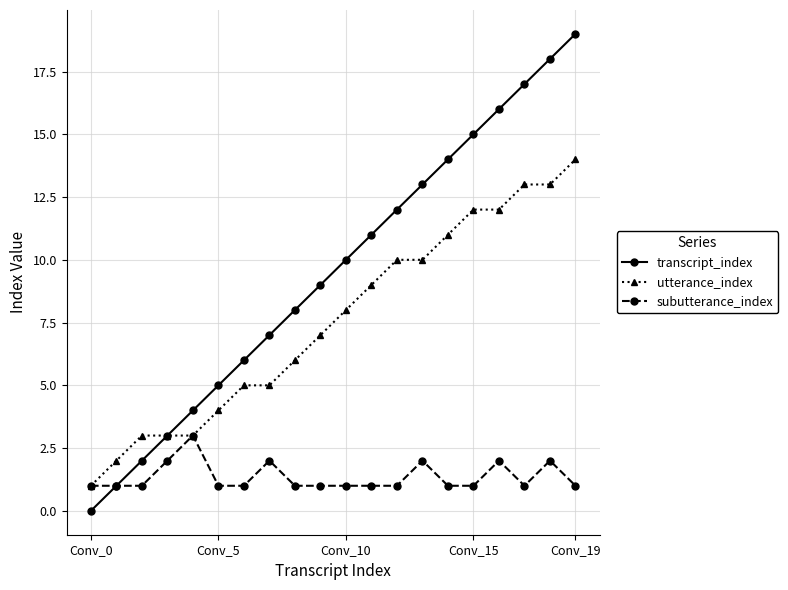

What is the average value of the subutterance_index series?

1